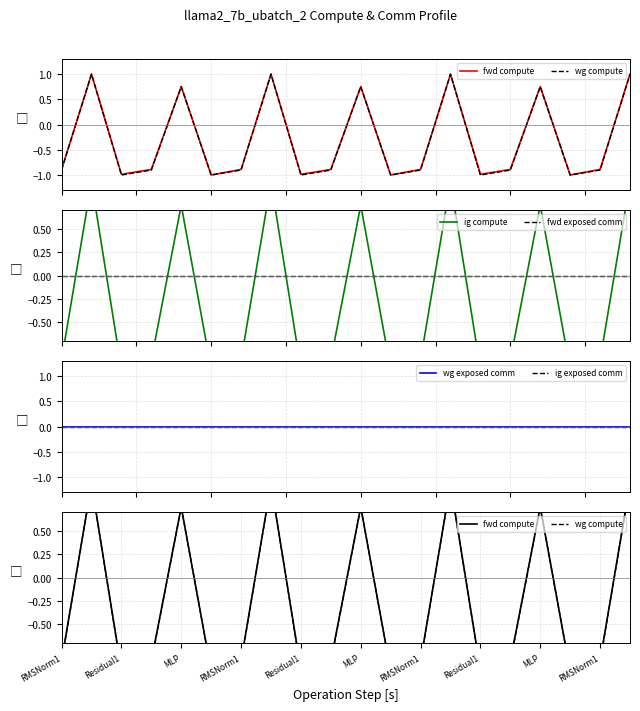

What is the spread (max minus min) of values at Residual1?

1.0